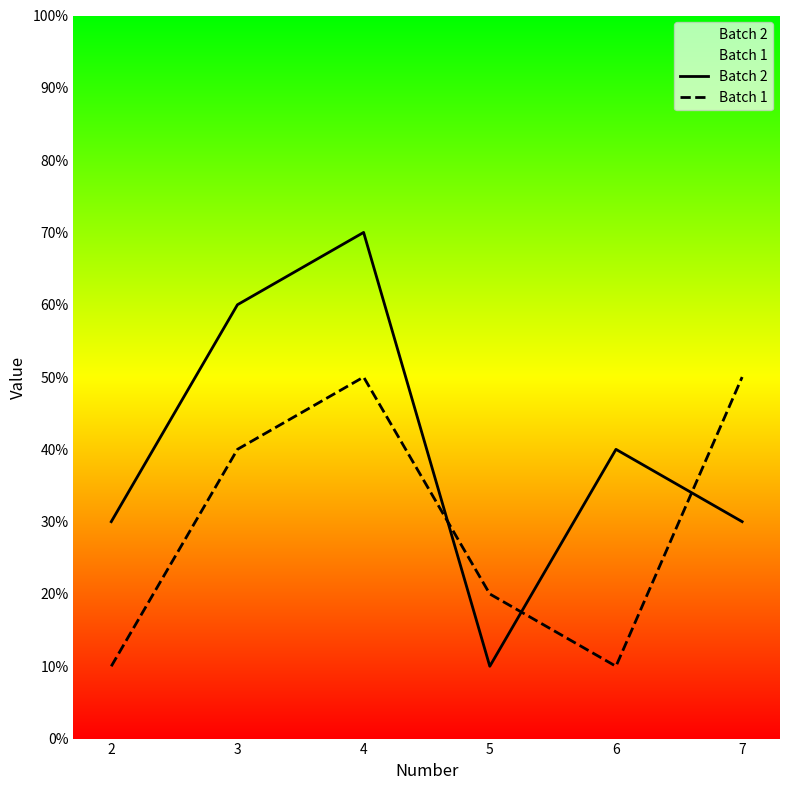

Which category has the highest value across all series?

4